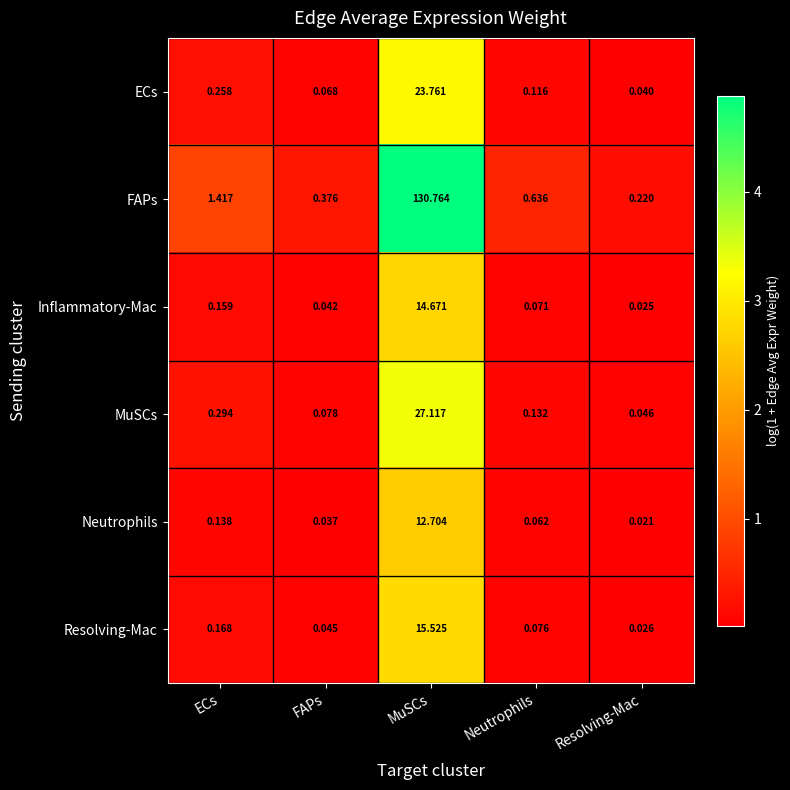

Rank the categories by FAPs value from highest to lowest.

MuSCs, ECs, Neutrophils, FAPs, Resolving-Mac